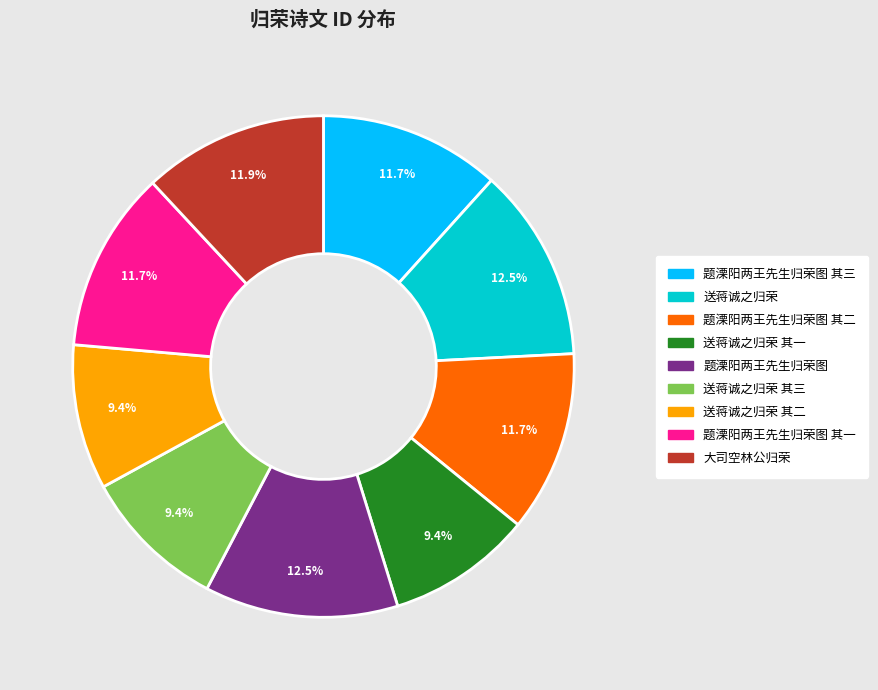

Does any single category account for the majority?

No